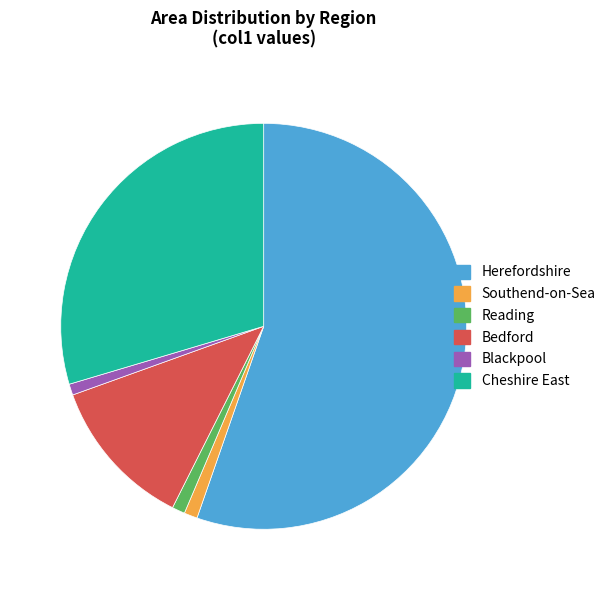

Count the number of slices in the pie.

6